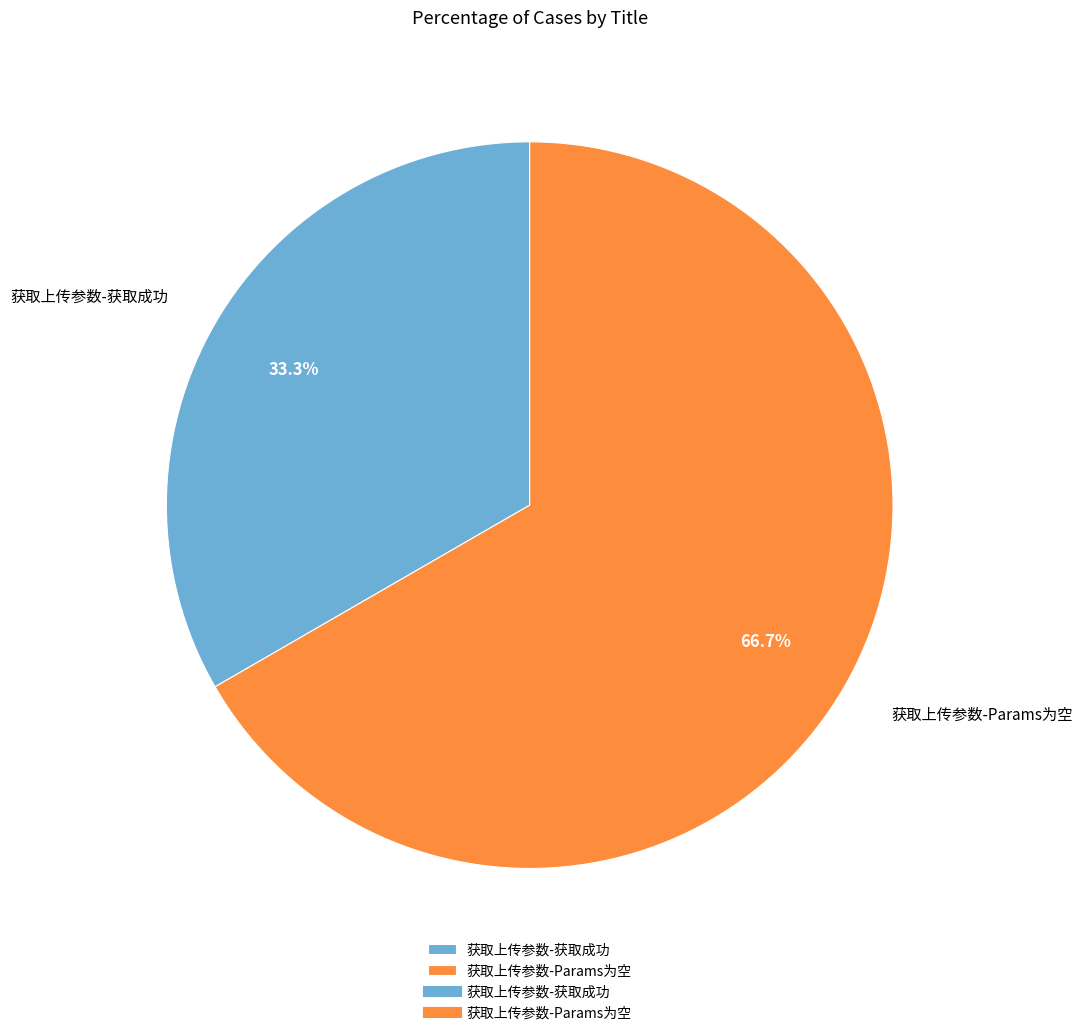

Count the number of slices in the pie.

2